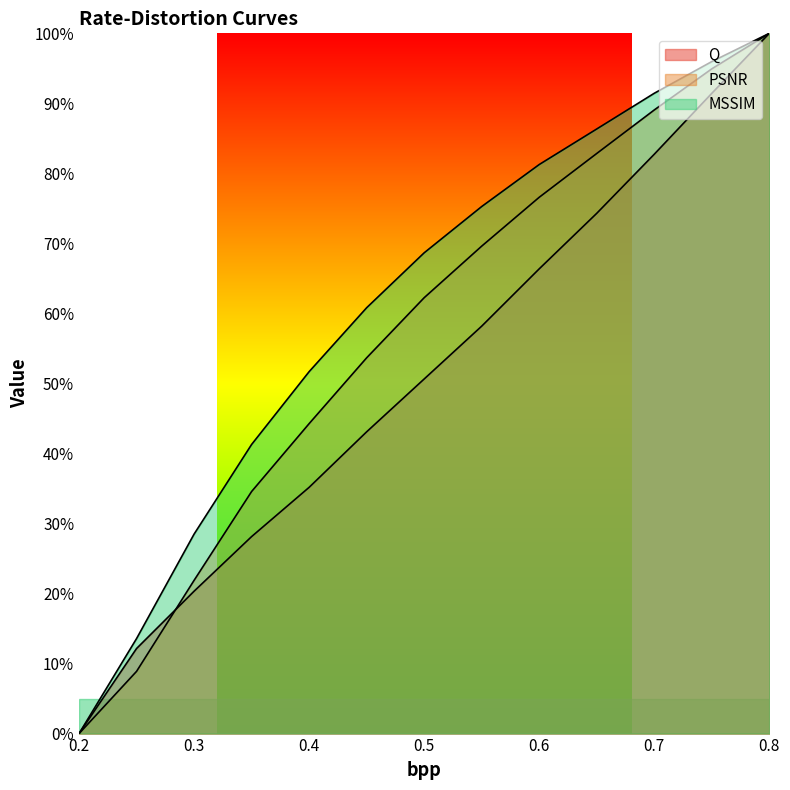

True or false: MSSIM and Q cross at least once.

False